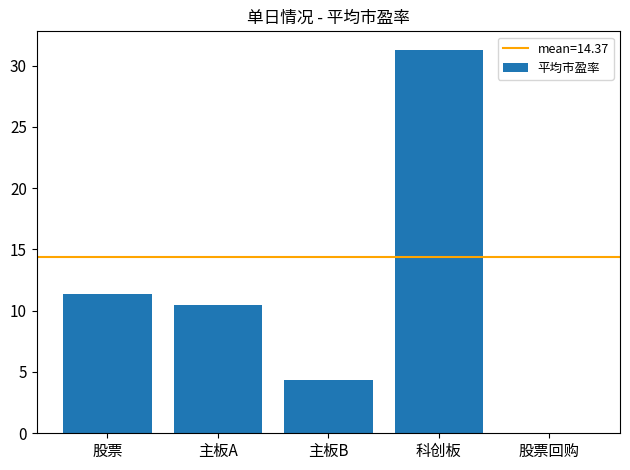

The chart shows a value of 0.0 at 股票回购. True or false?

True